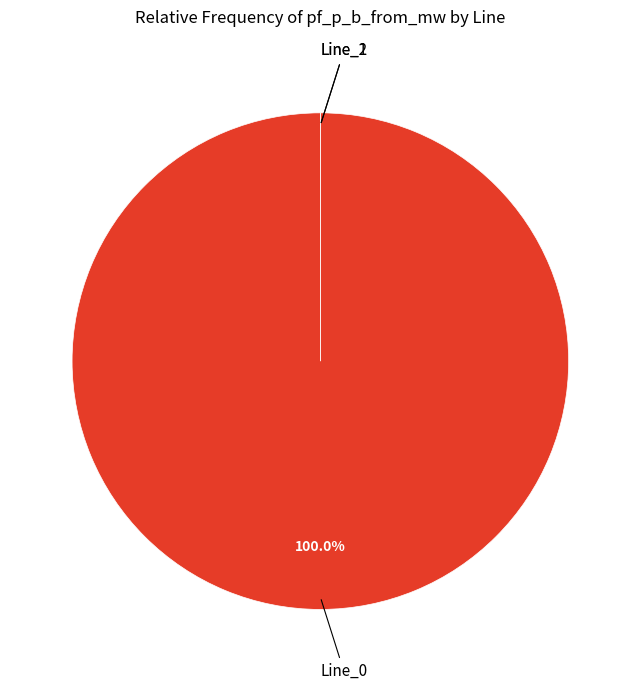

Which category has the smallest portion of the pie?

Line_2